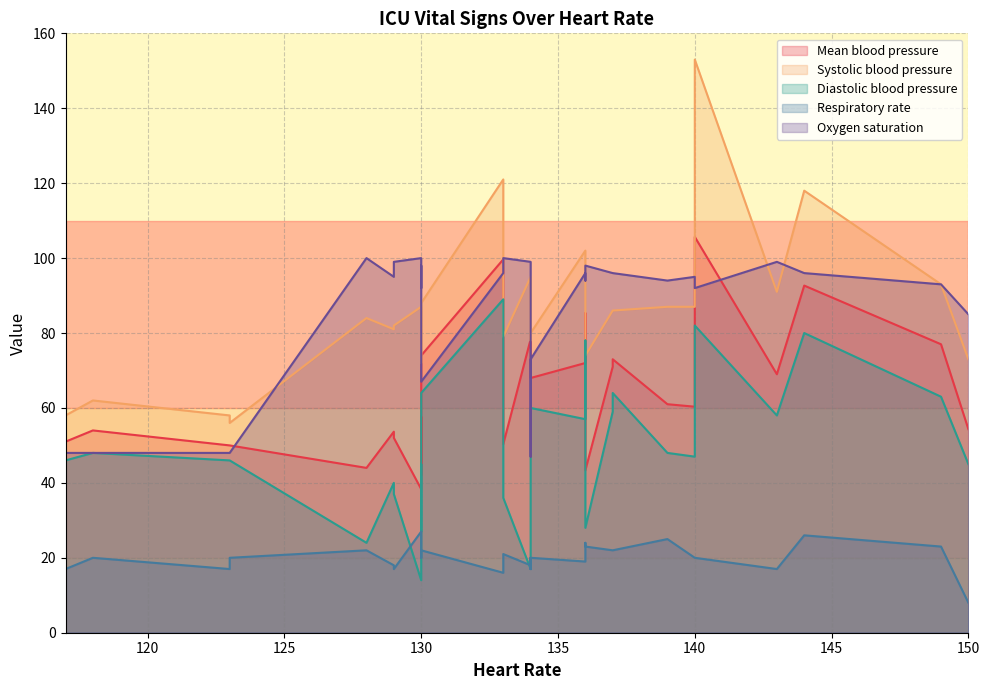

What is the total value across all series at 117?

220.0